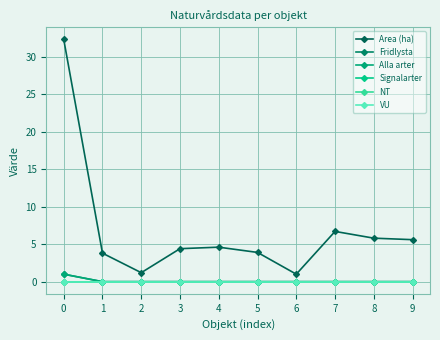

Is it true that NT equals 0.0 at 7?

True